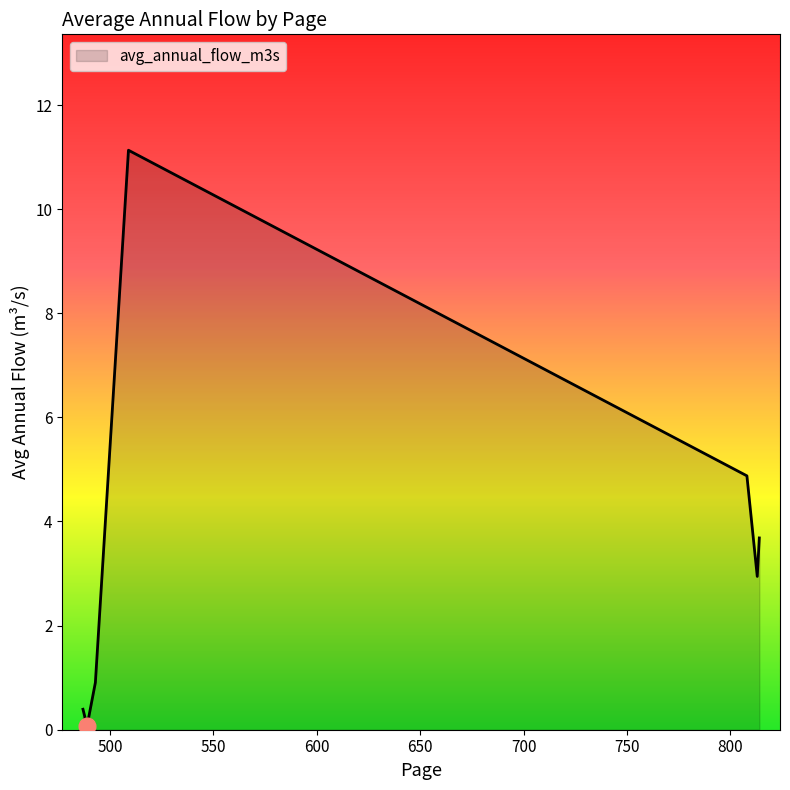

What is the difference between the maximum and second lowest values?

10.7